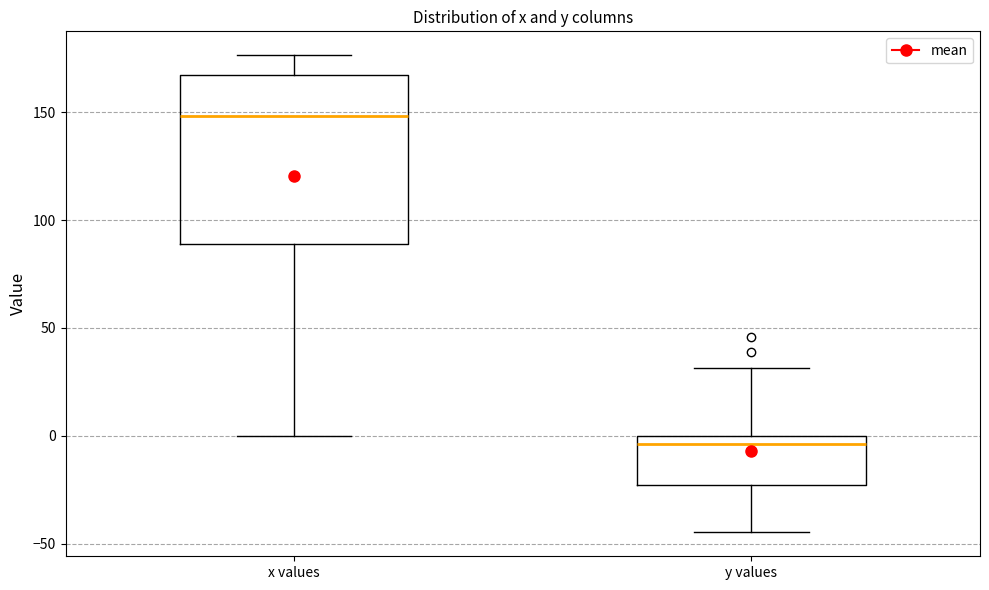

Comparing the boxes themselves (not the whiskers), which one is the tallest?

x values